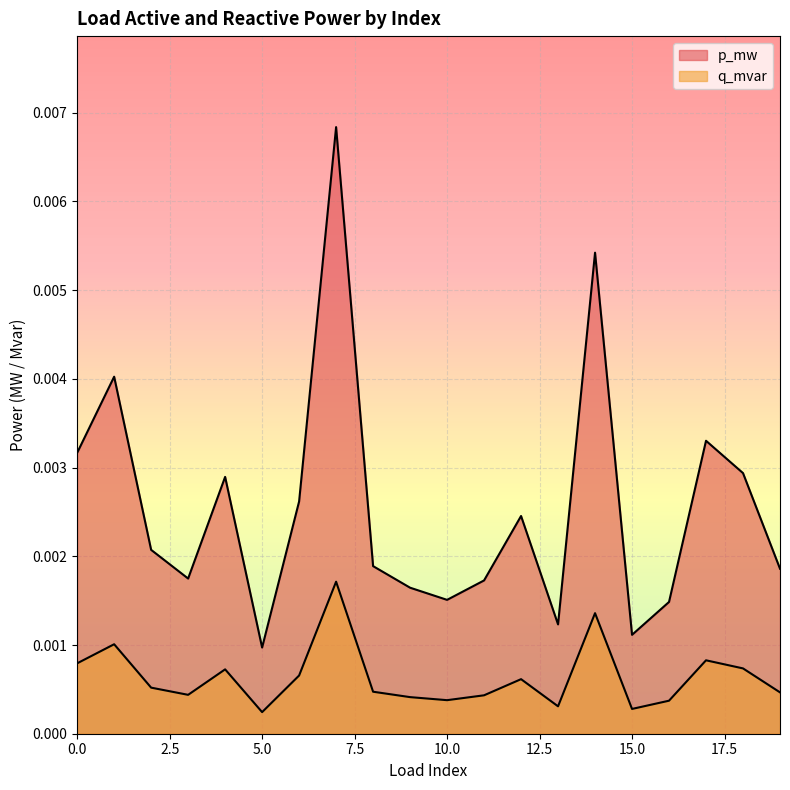

Which series has the largest total across all categories?

p_mw